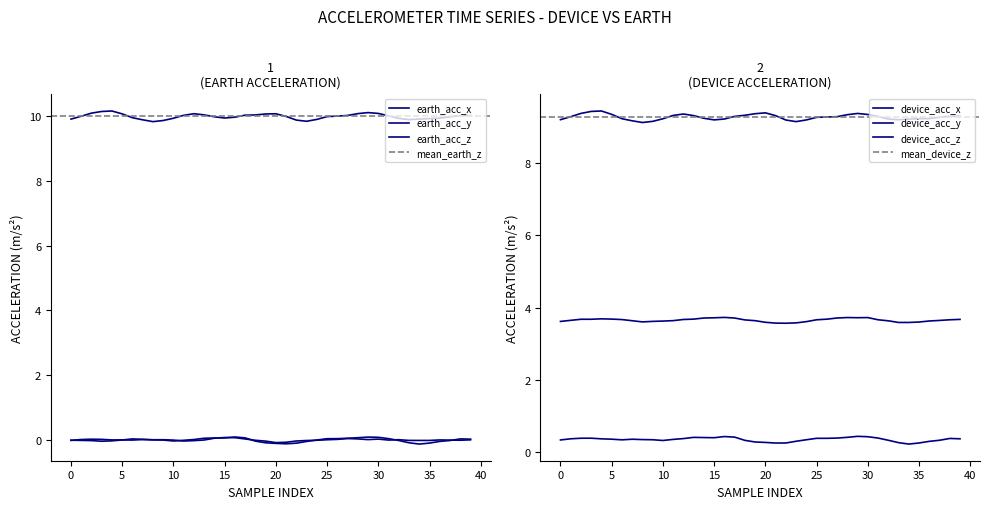

Which series changed the most between 25 and 27?

device_acc_y